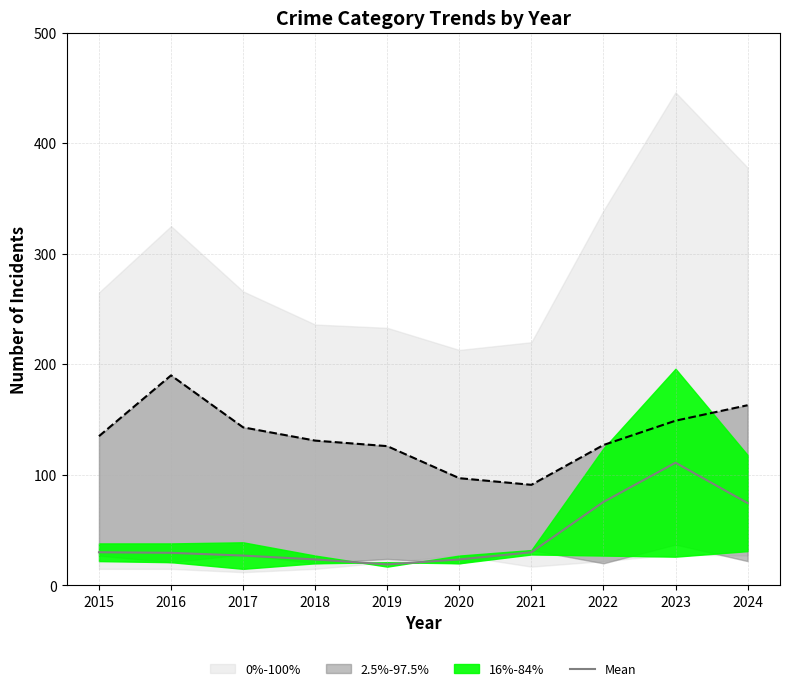

True or false: the data has more than 2 interior local peaks.

False